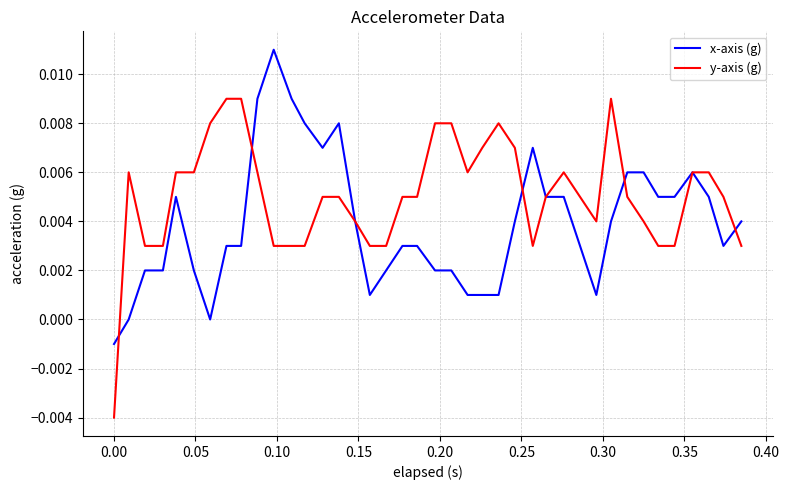

Which series has the largest range (max minus min)?

y-axis (g)